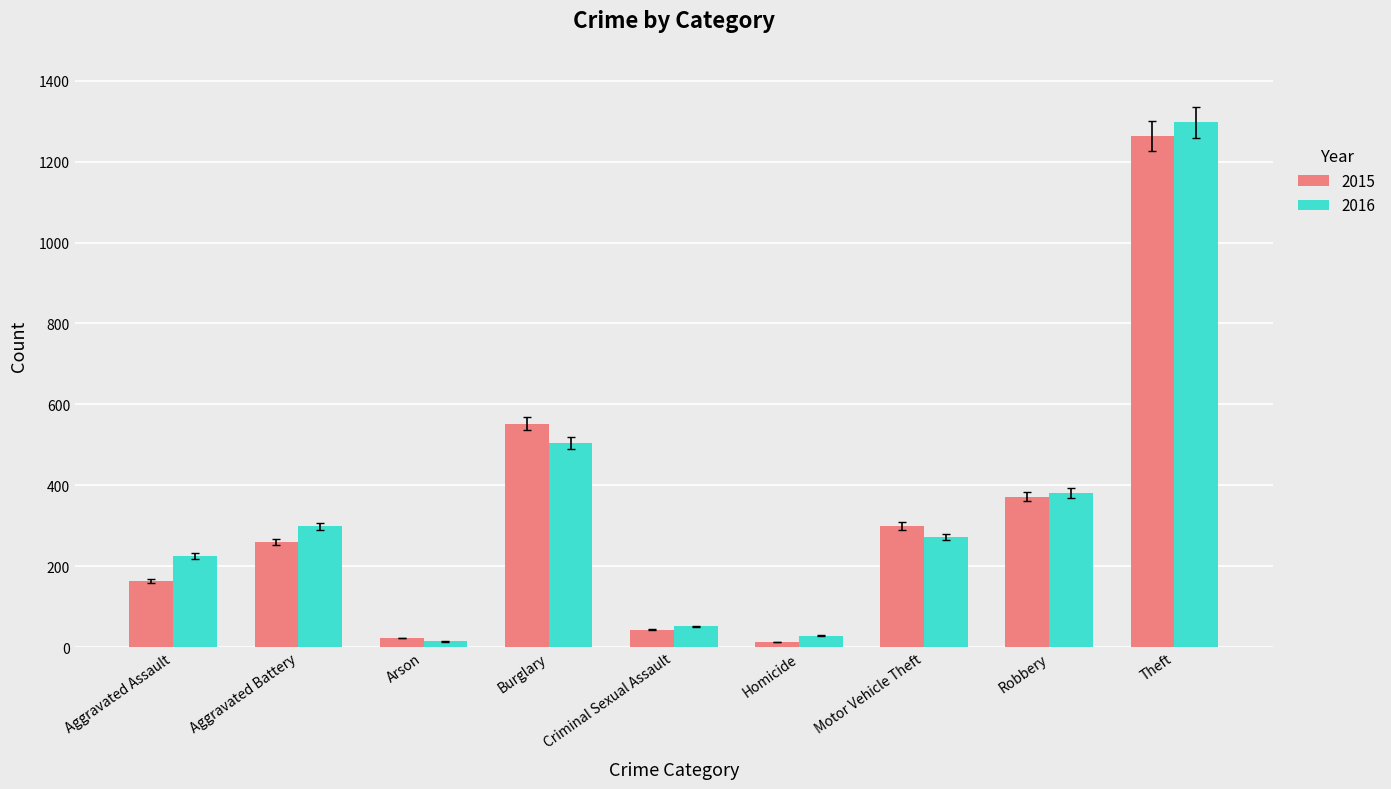

How many data points in 2016 are less than 272?

4